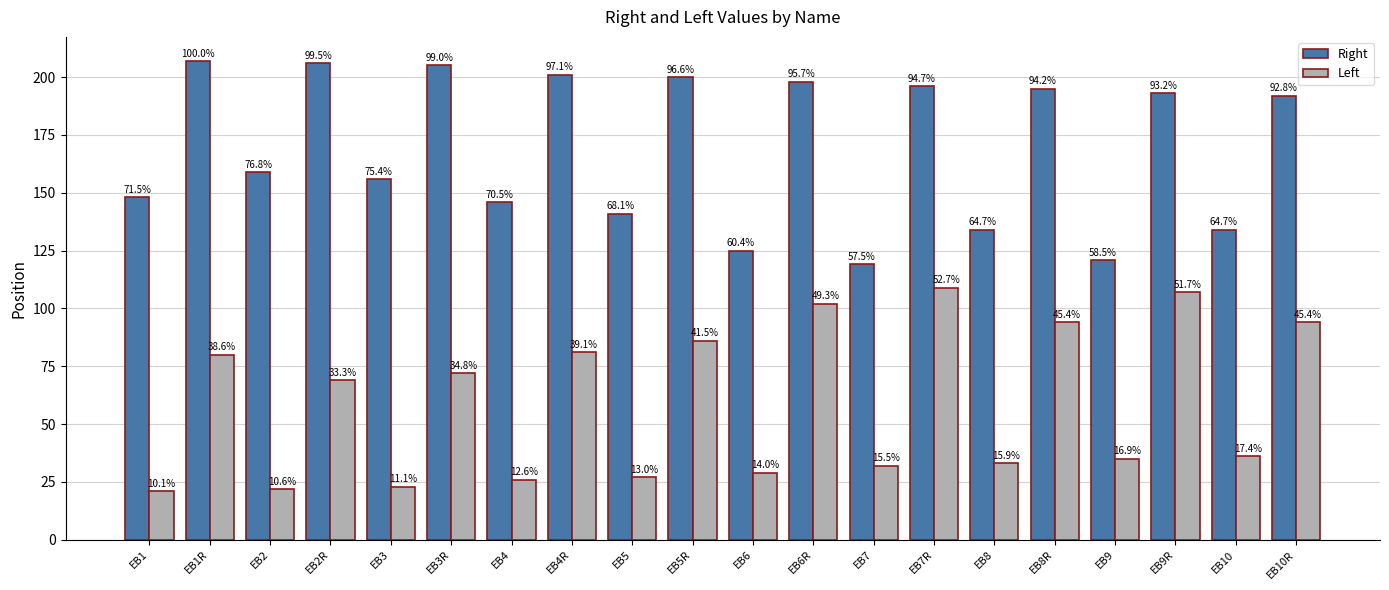

What is the value of the Left bar at the 20th from the left?

94